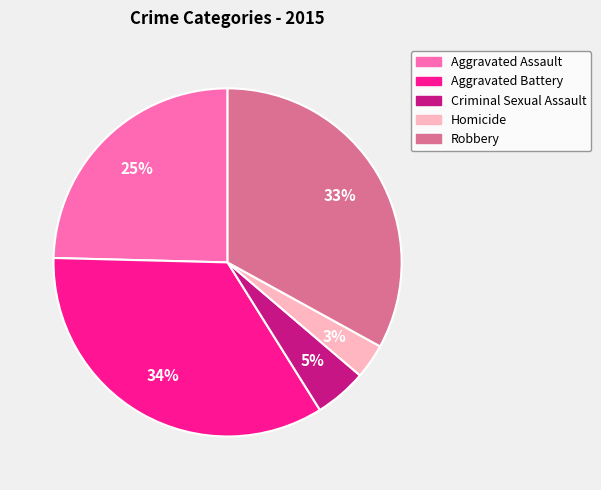

Approximately how many times larger is the value at Criminal Sexual Assault compared to Aggravated Battery?

0.1